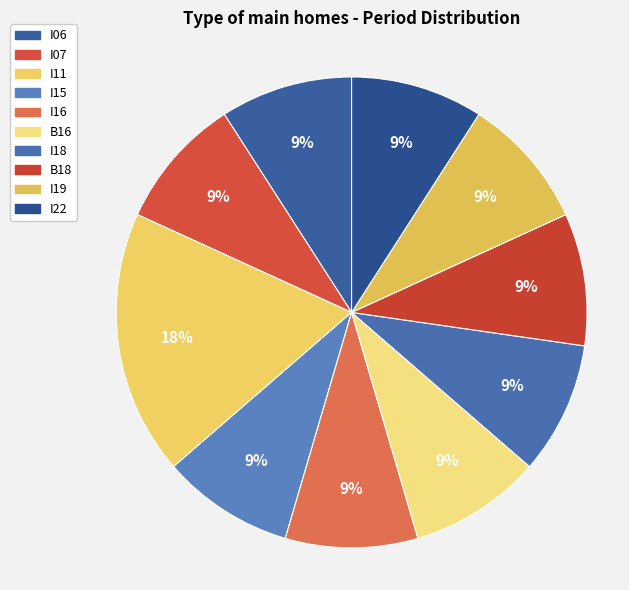

Is it true that I06 is 9% of the pie?

True